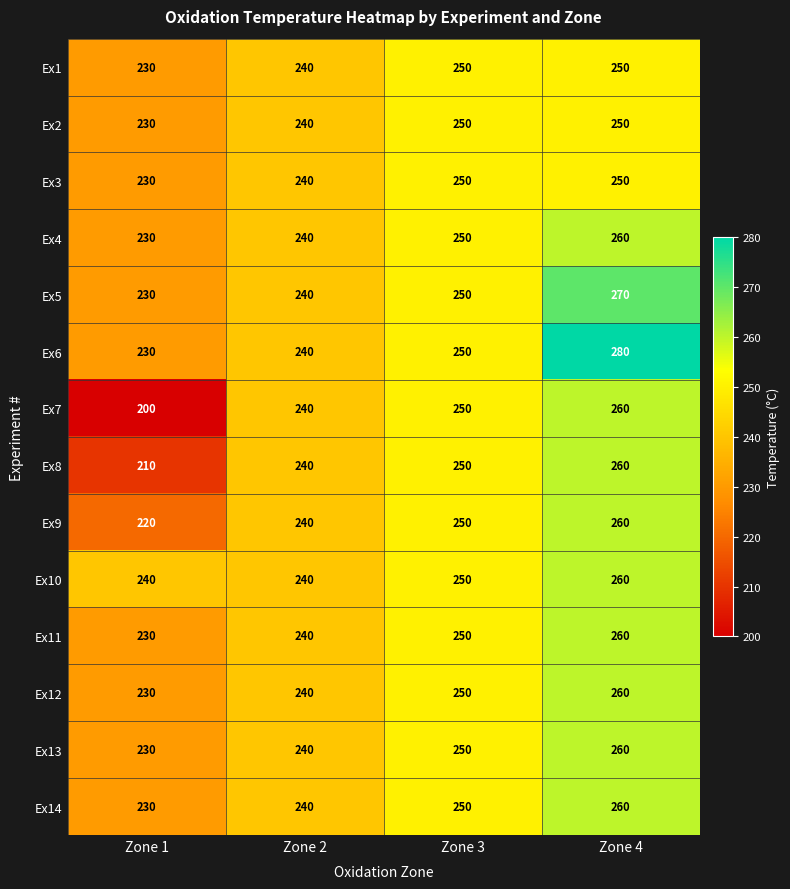

At which category is the sum across all series the highest?

Zone 4